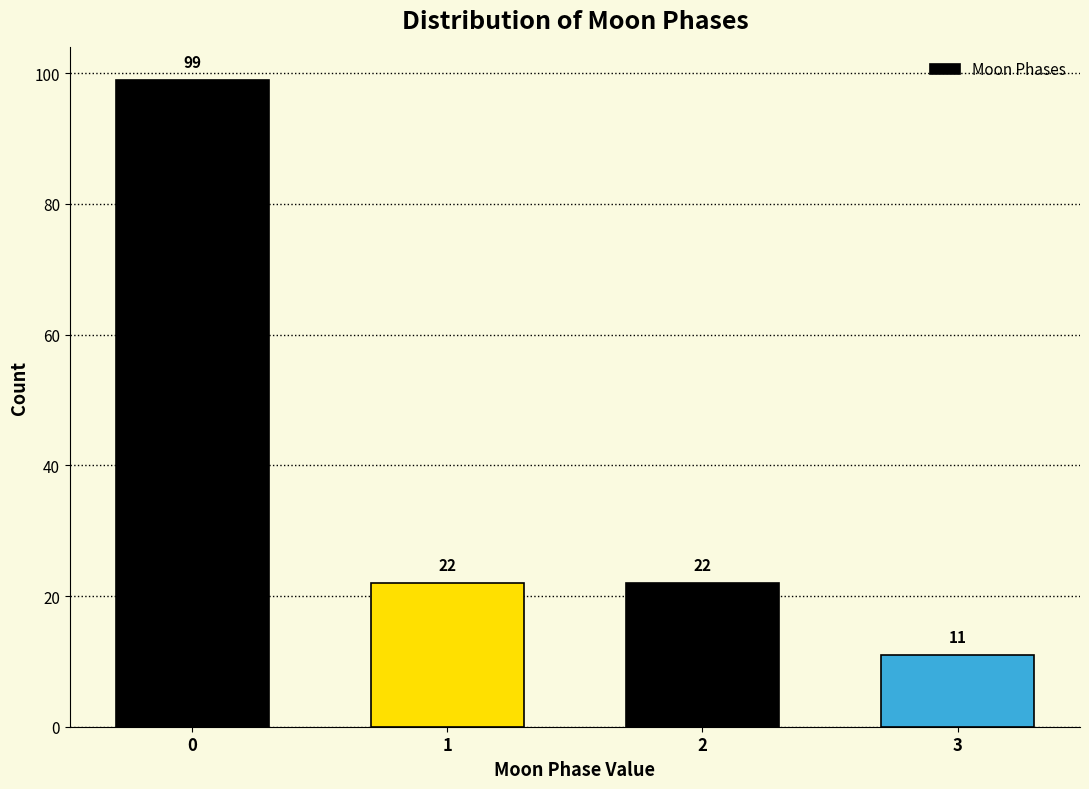

Reading left to right, list all the values displayed in this chart.

0=99	1=22	2=22	3=11